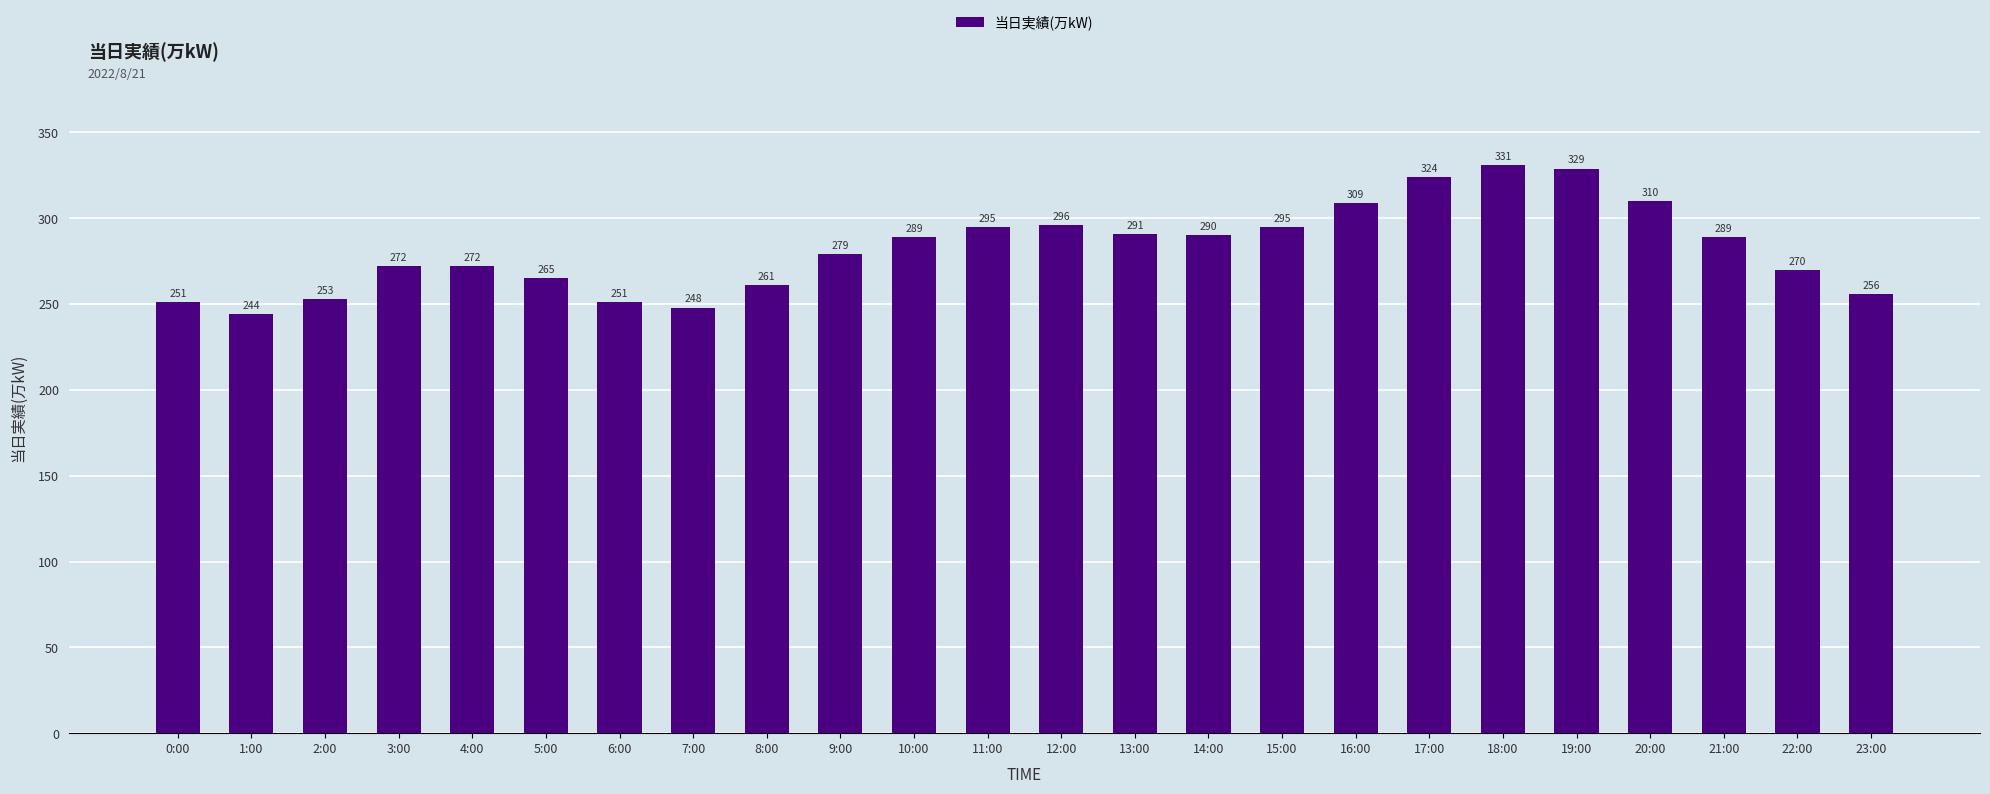

What position from the left is 13:00?

14